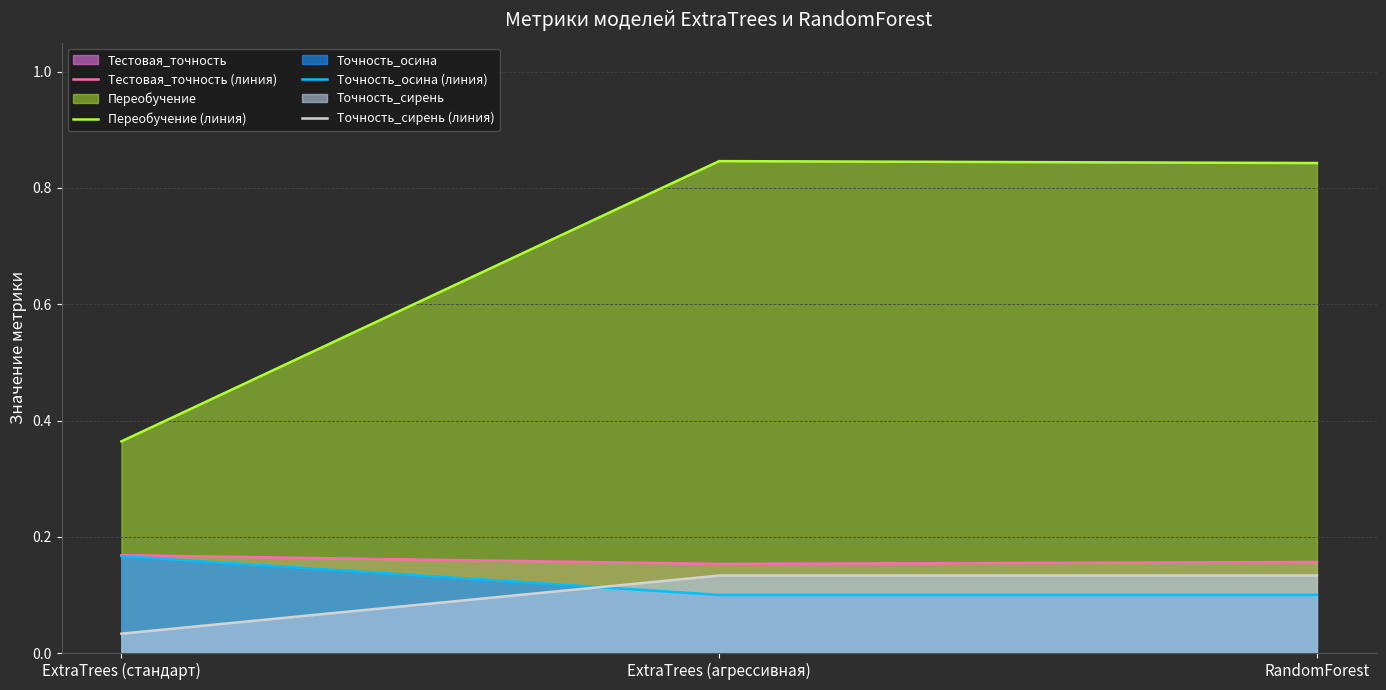

The value of Тестовая_точность (линия) at RandomForest is 0.1. True or false?

False